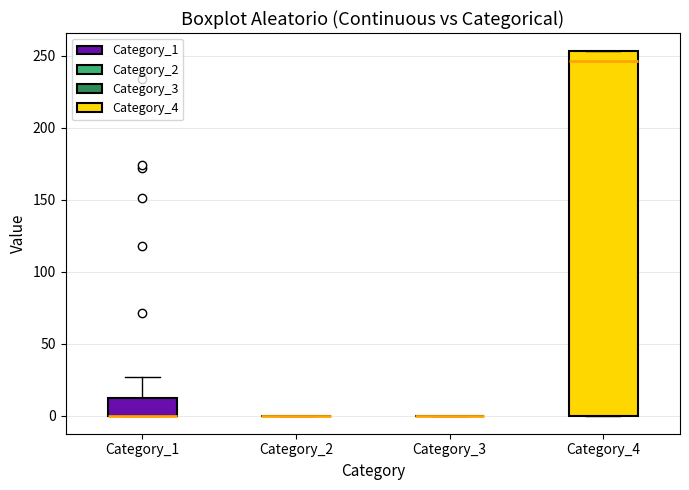

Comparing the boxes themselves (not the whiskers), which one is the tallest?

Category_4